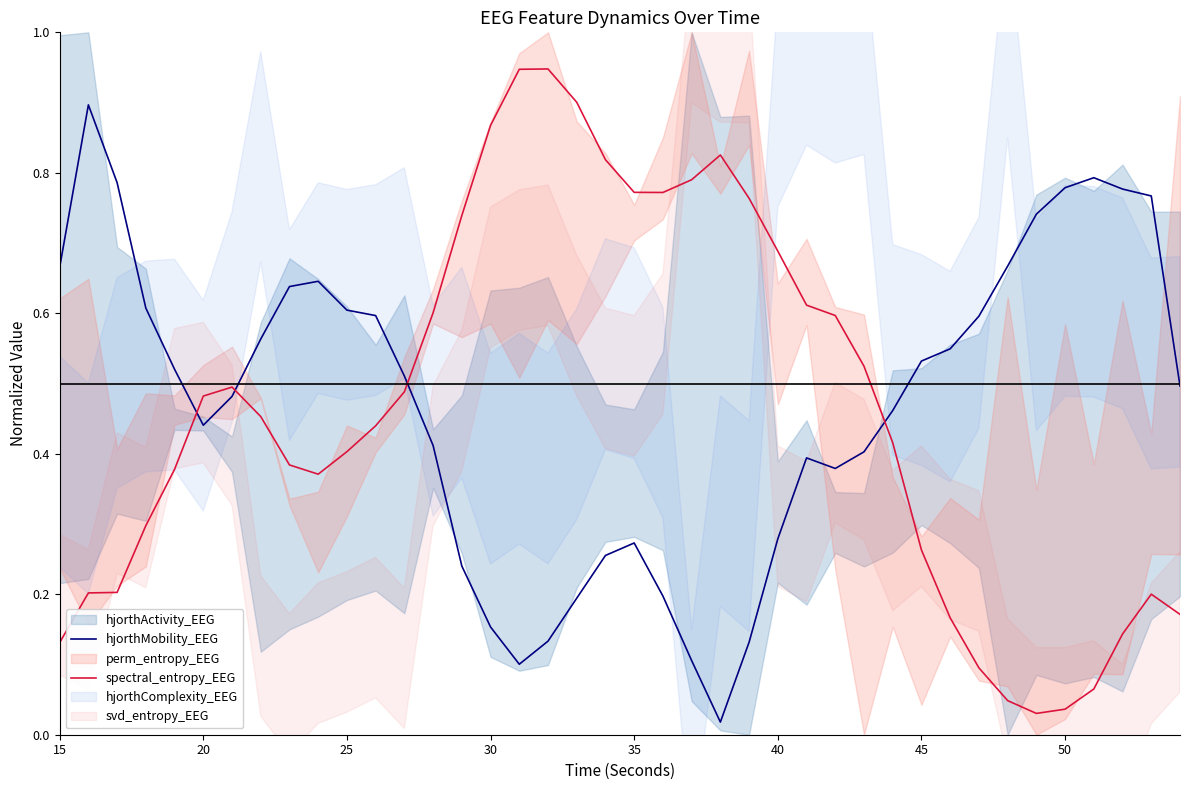

How many times do hjorthMobility_EEG and spectral_entropy_EEG cross each other?

4